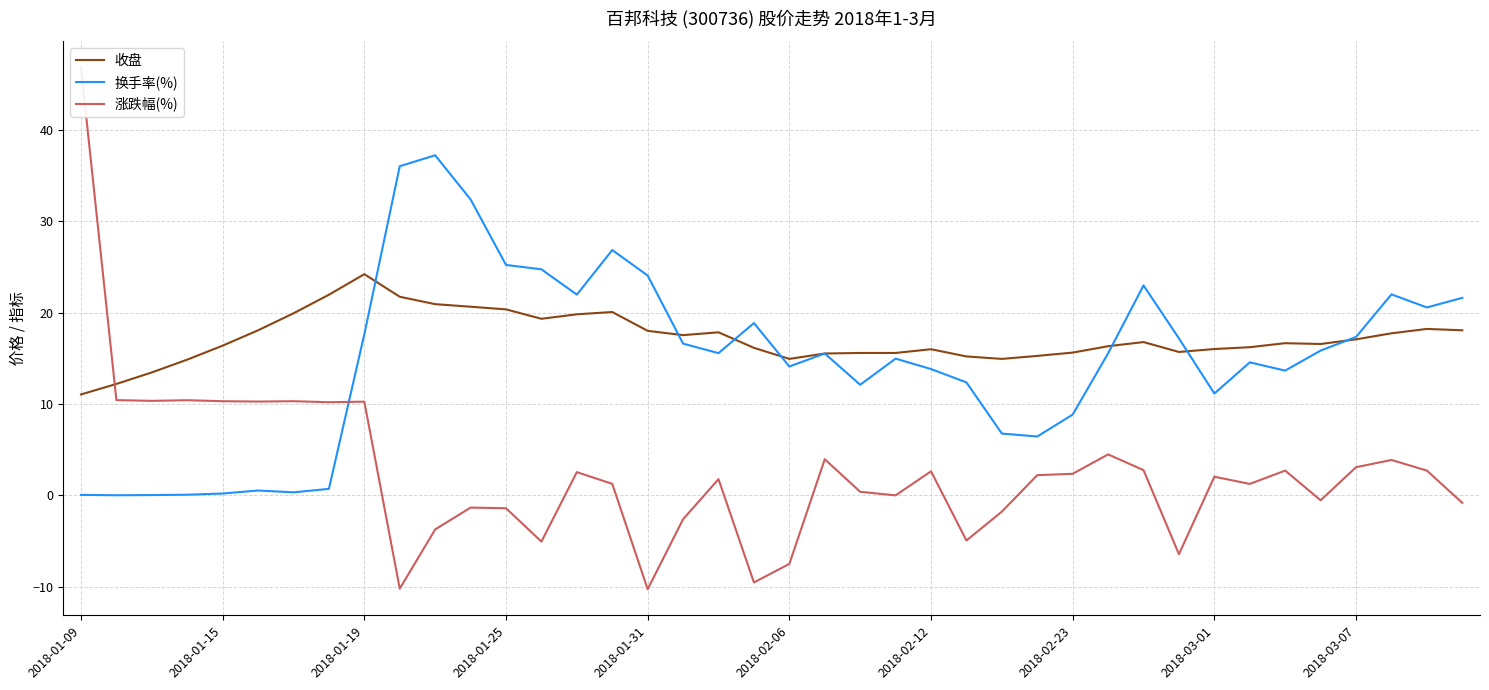

At which label does 收盘 reach its peak?

2018-01-19